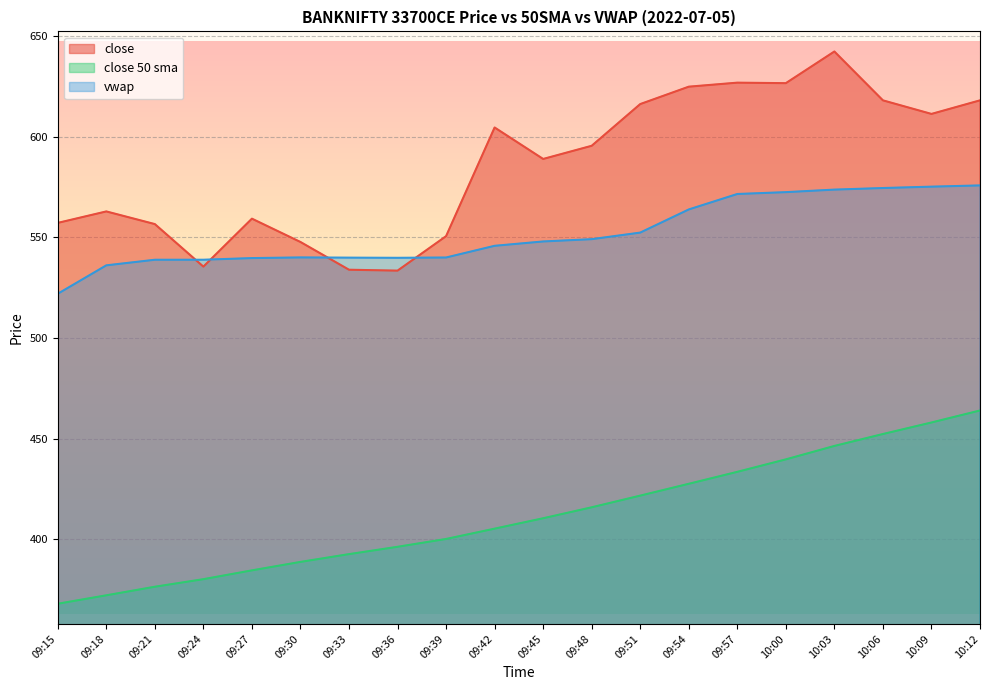

What is the maximum value shown in the chart?

642.5